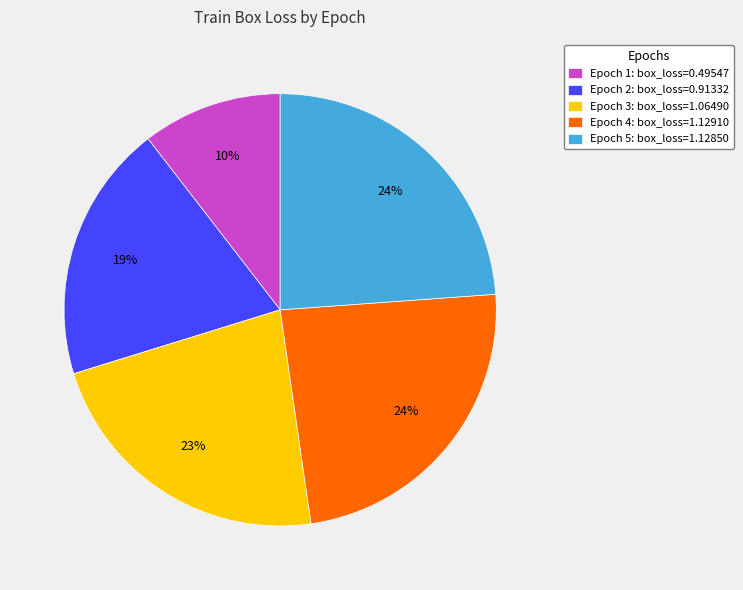

How many segments does this pie chart have?

5